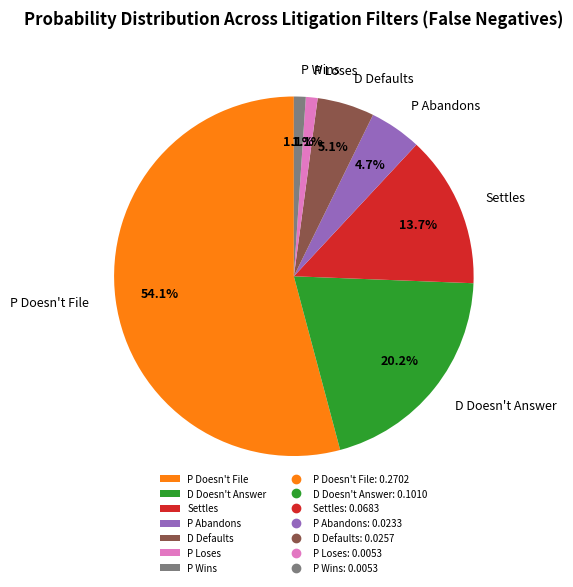

What is the ratio of the value at D Defaults to the value at P Abandons?

1.1